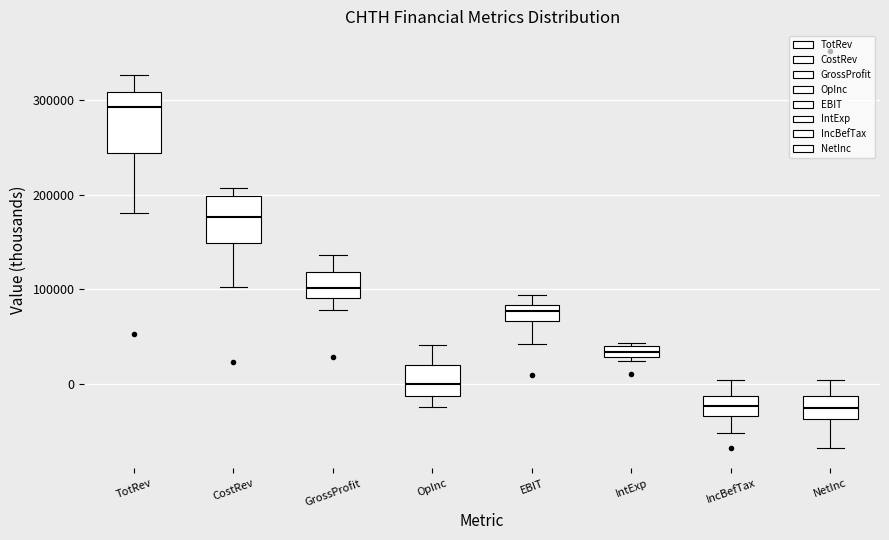

Where is the lower edge of the box for IntExp on the y-axis? The values are not printed on the chart, so give them approximately, as read against the axis.

30000